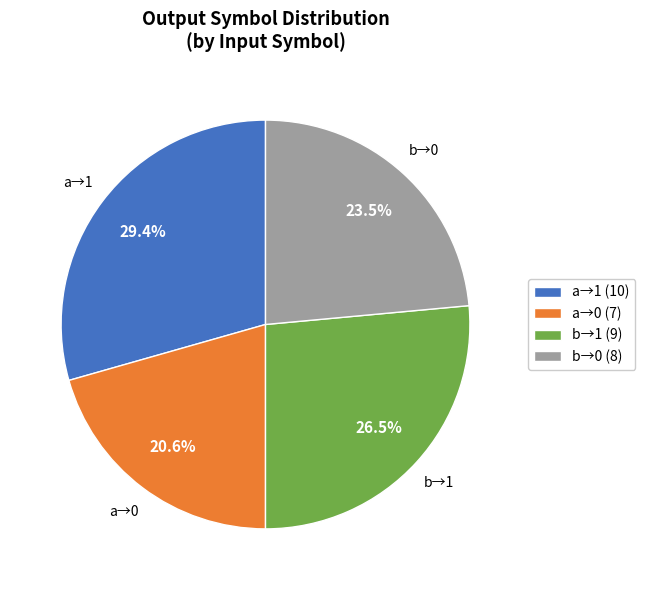

Does a→0 (7) account for over 50% of the chart?

No